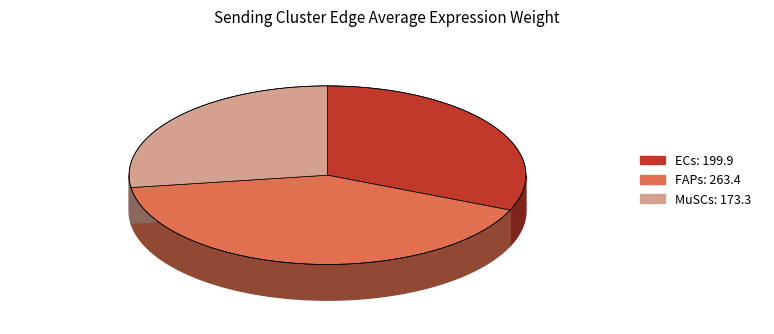

Which has a higher value, ECs or MuSCs?

ECs